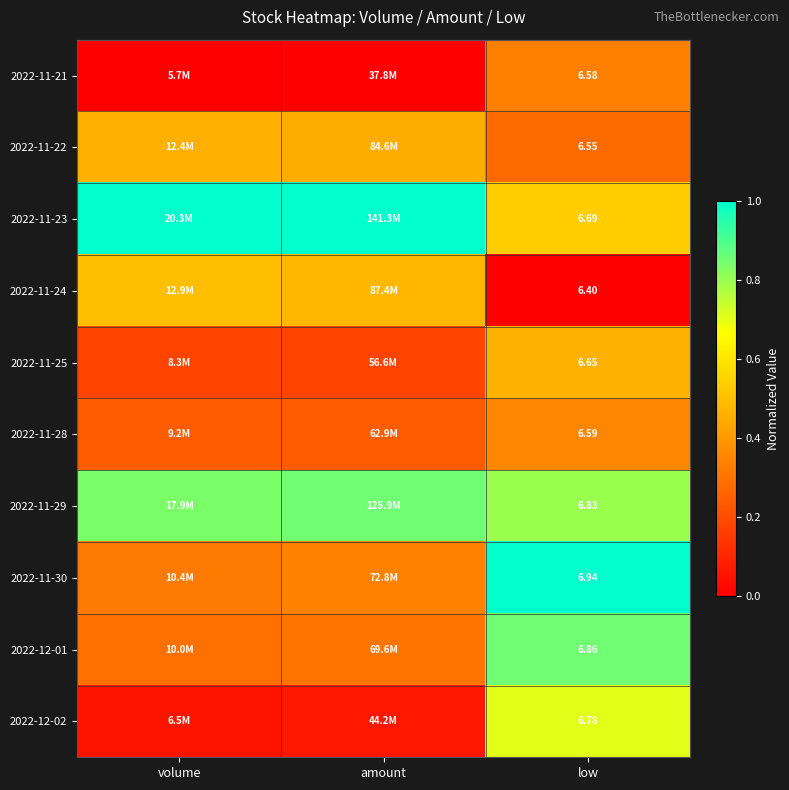

How many data points does each series have?

3